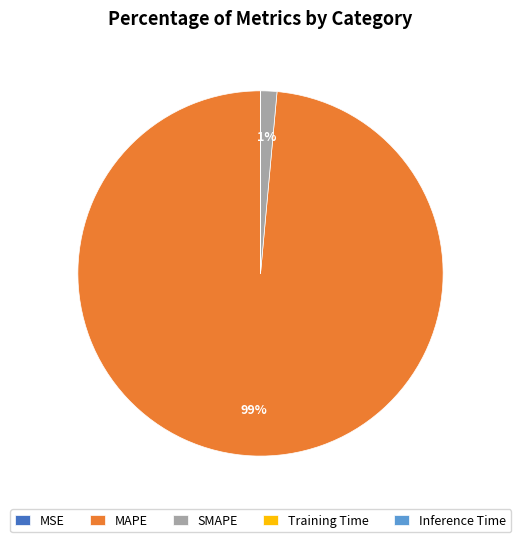

Which slice is the largest?

MAPE